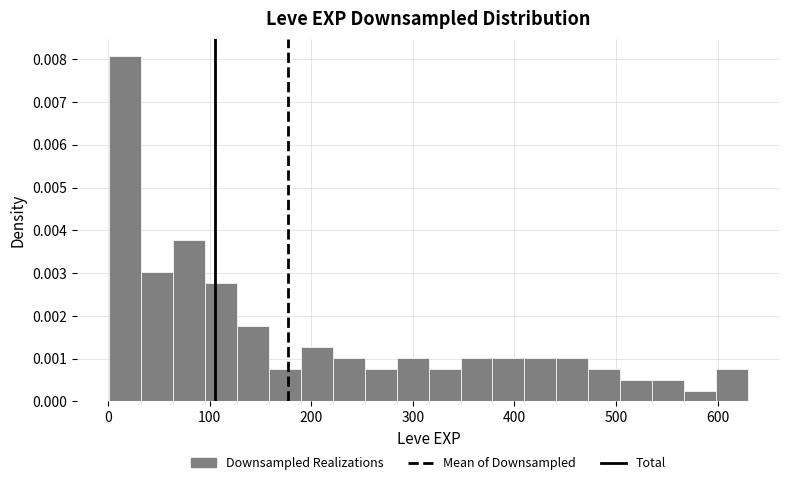

Read against the x-axis, roughly where is the centre of the tallest bar?

20